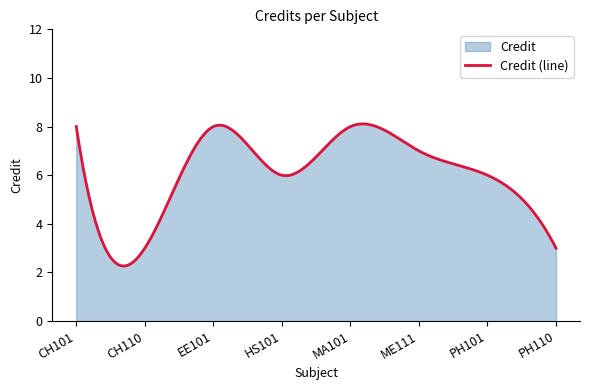

At which category does the chart reach its peak across all series?

CH101